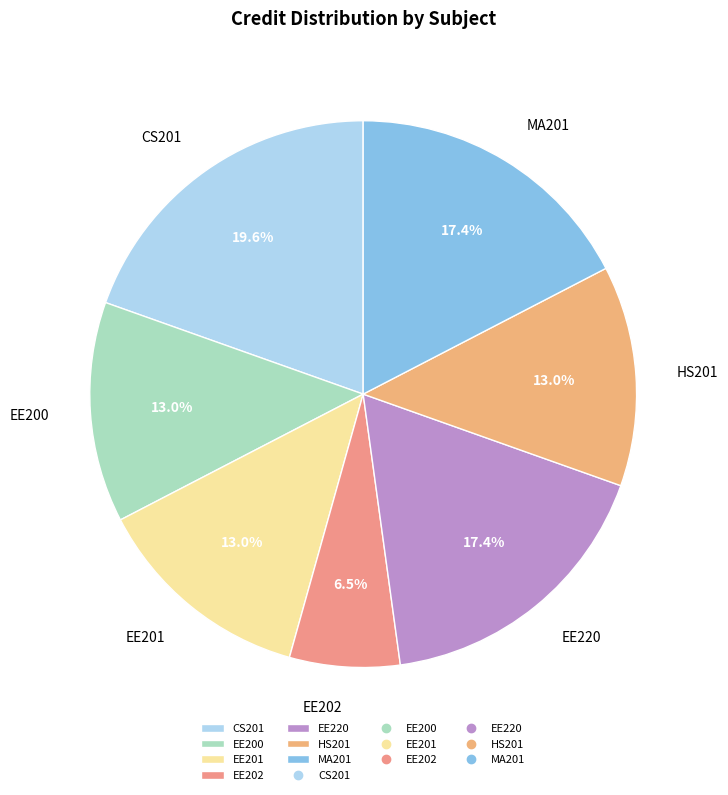

Which slice is the smallest?

EE202